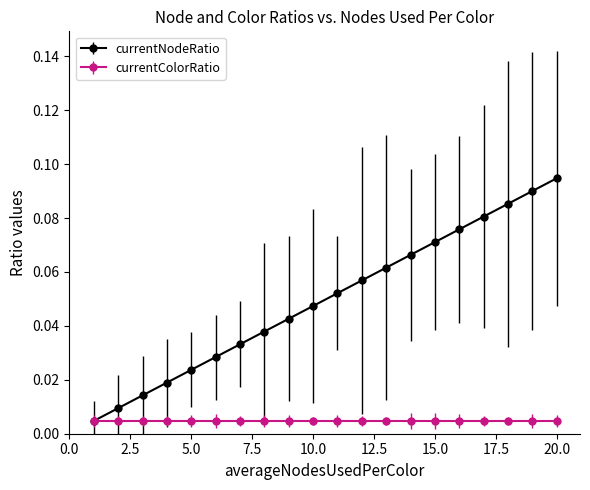

Which series has the largest range (max minus min)?

currentNodeRatio